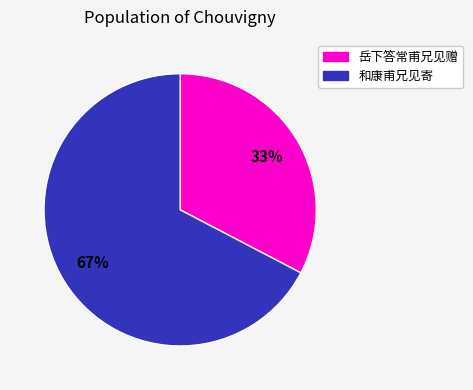

Between 和康甫兄见寄 and 岳下答常甫兄见赠, which is larger?

和康甫兄见寄